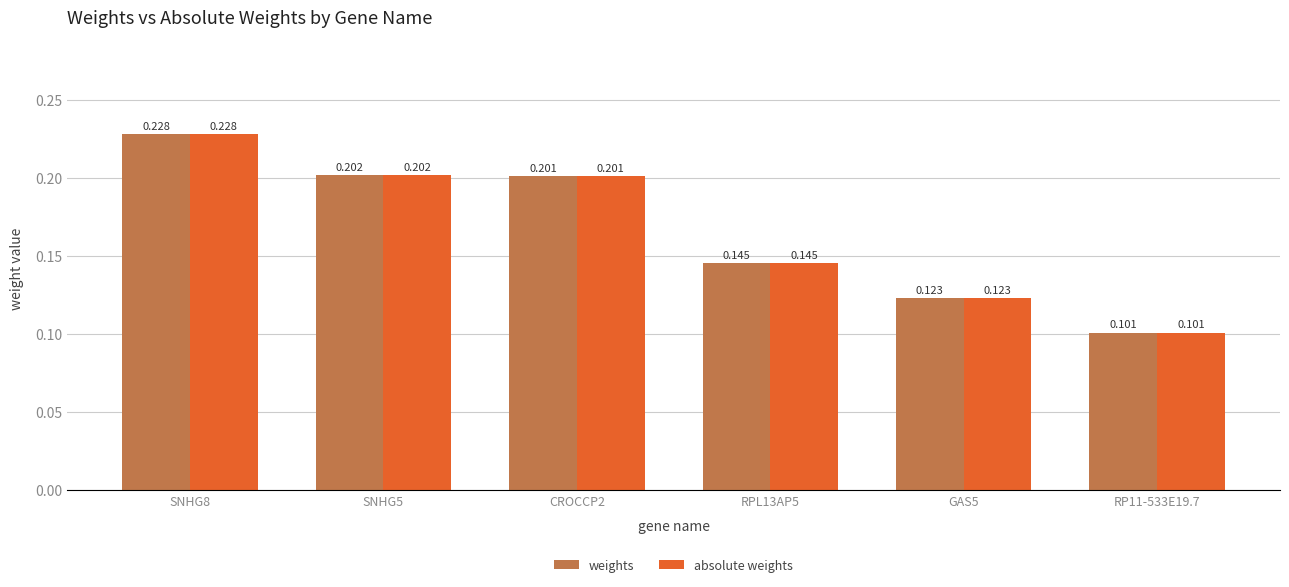

What is the label of the 1st bar from the right?

RP11-533E19.7